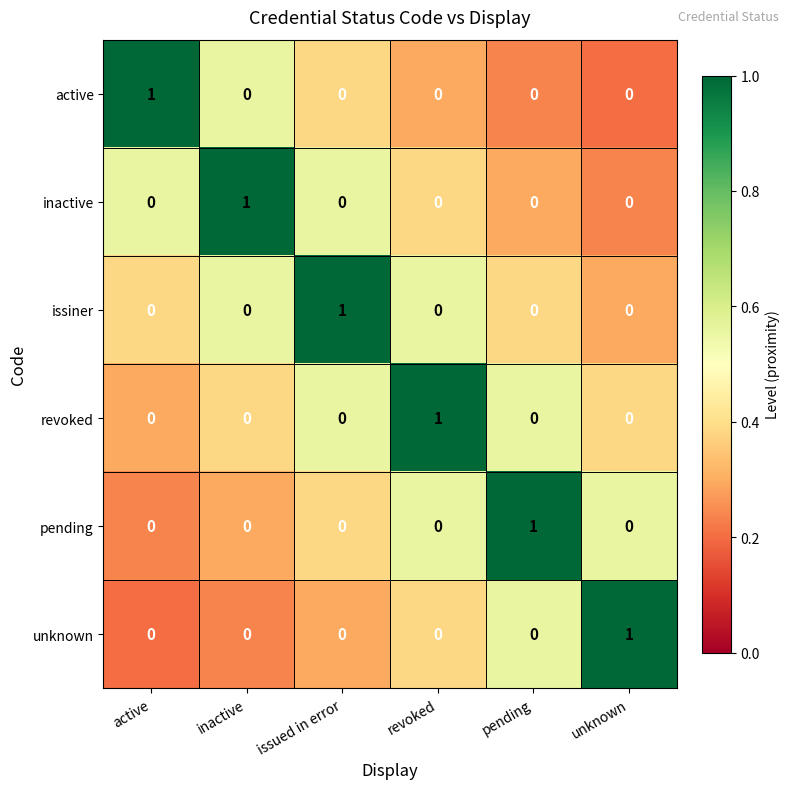

The revoked series shows 1 at revoked. True or false?

True